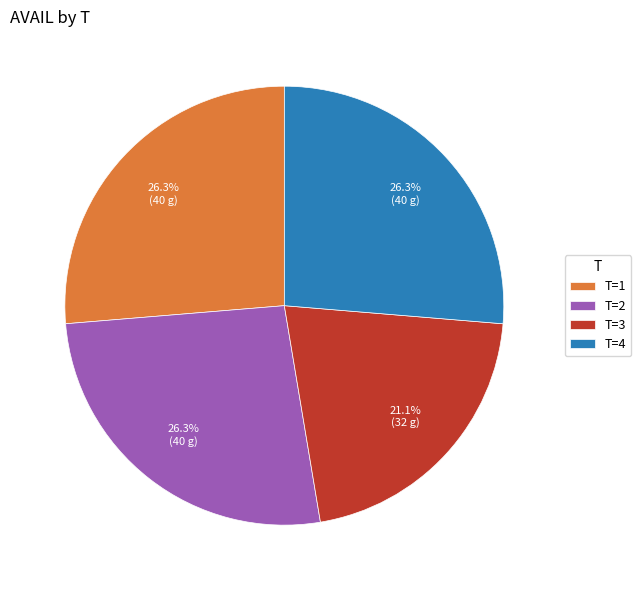

Which slice is the smallest?

T=3